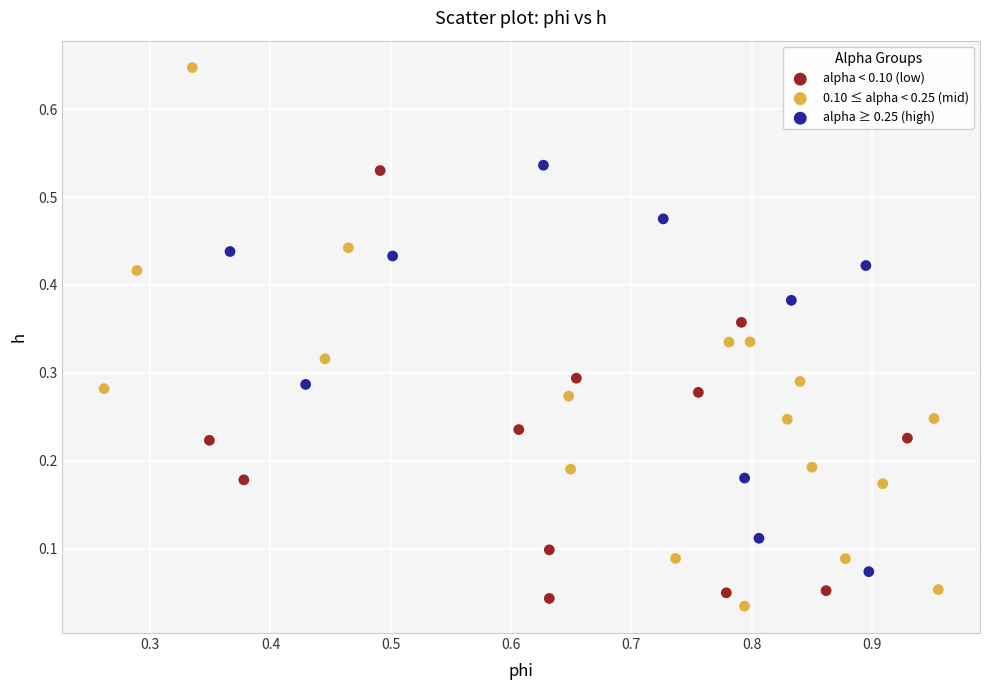

Which series has the widest spread of Y values?

0.10 ≤ alpha < 0.25 (mid)